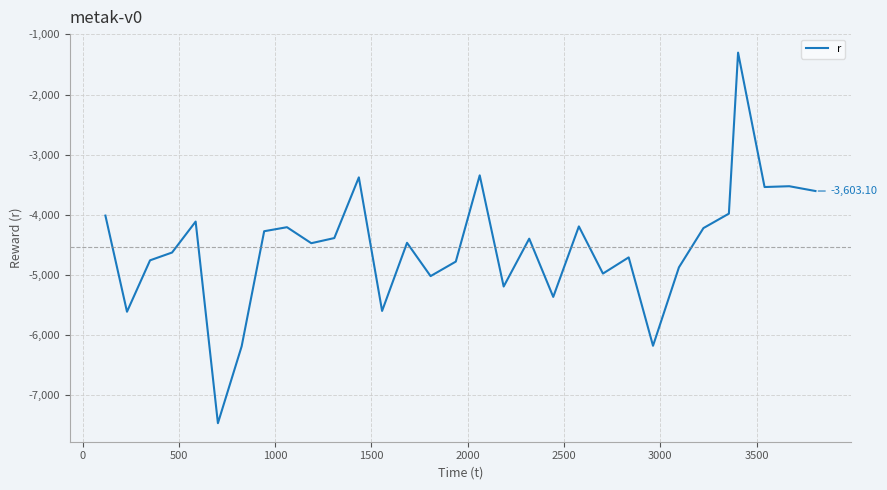

How many lines are shown in the chart?

1